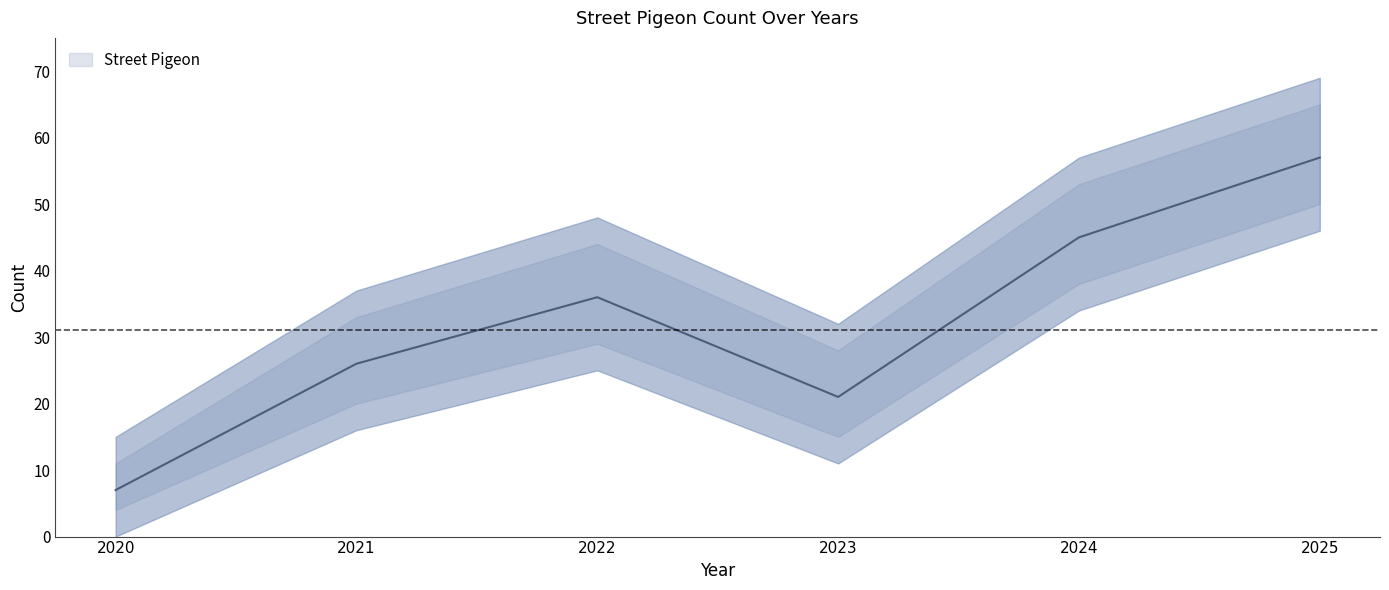

Rank the categories by value from lowest to highest.

2020, 2023, 2021, 2022, 2024, 2025